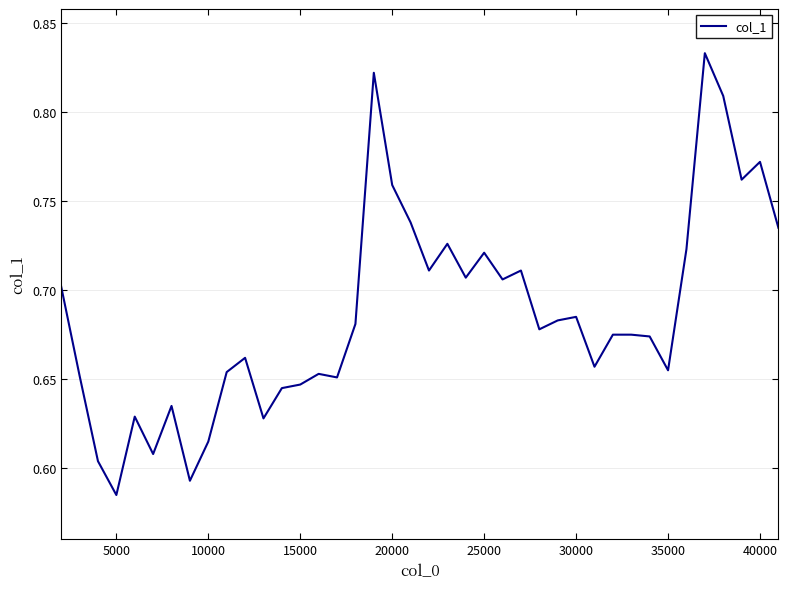

Which label corresponds to the smallest value in the chart?

5000